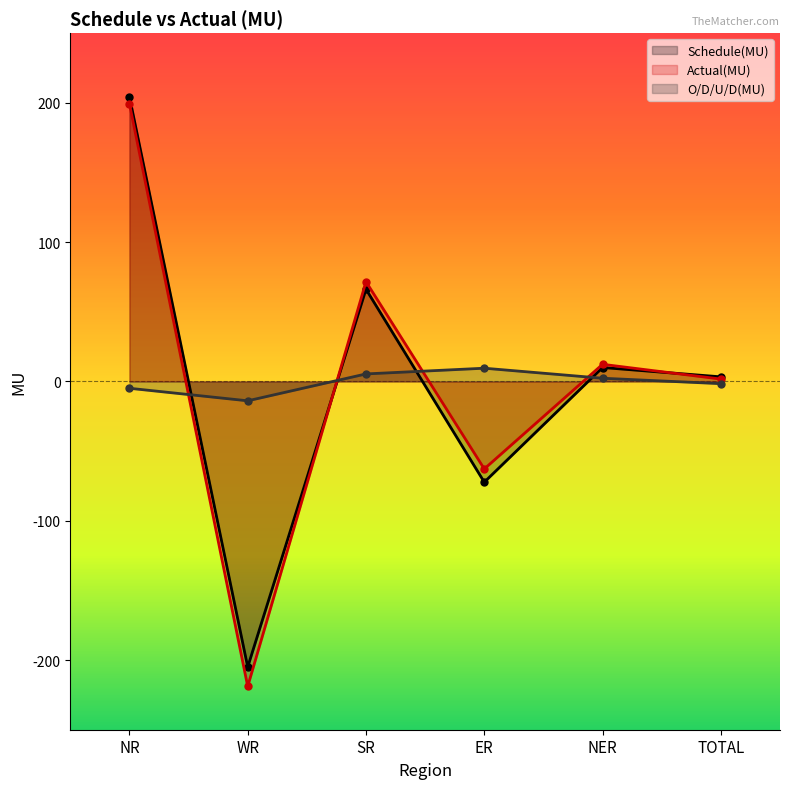

What are all the series names shown in the legend?

Schedule(MU), Actual(MU), O/D/U/D(MU)